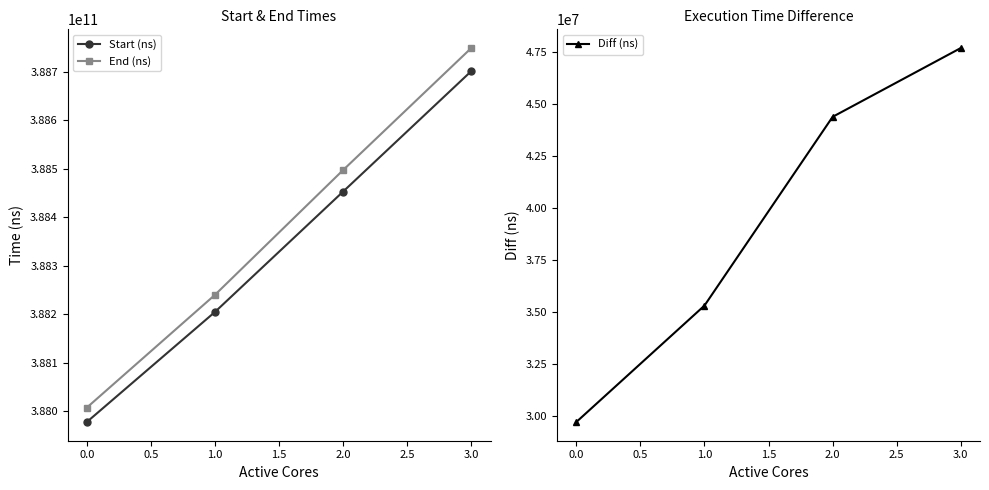

What are all the series names shown in the legend?

Start (ns), End (ns), Diff (ns)